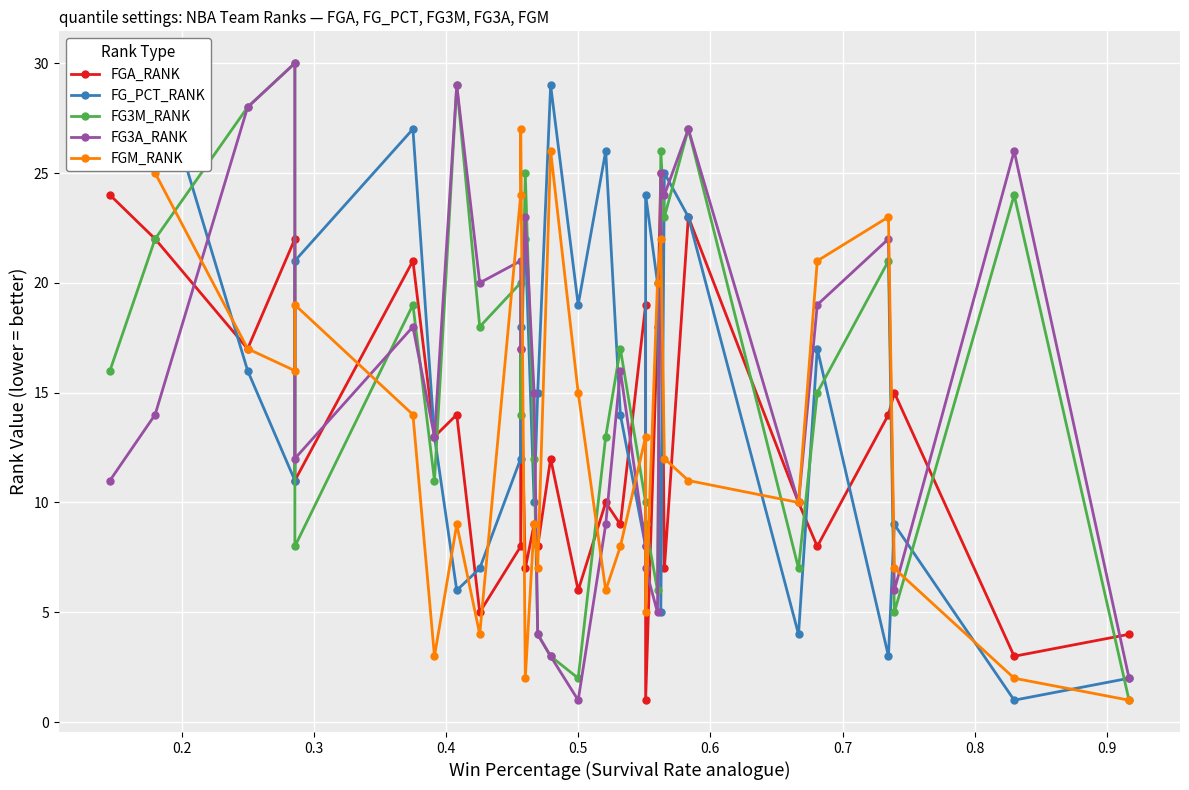

Is it true that FG3A_RANK equals 11 at 10?

False